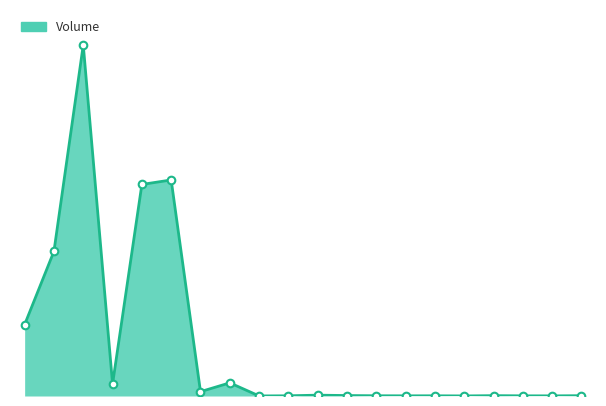

Is this an area chart (filled region under the line)?

Yes